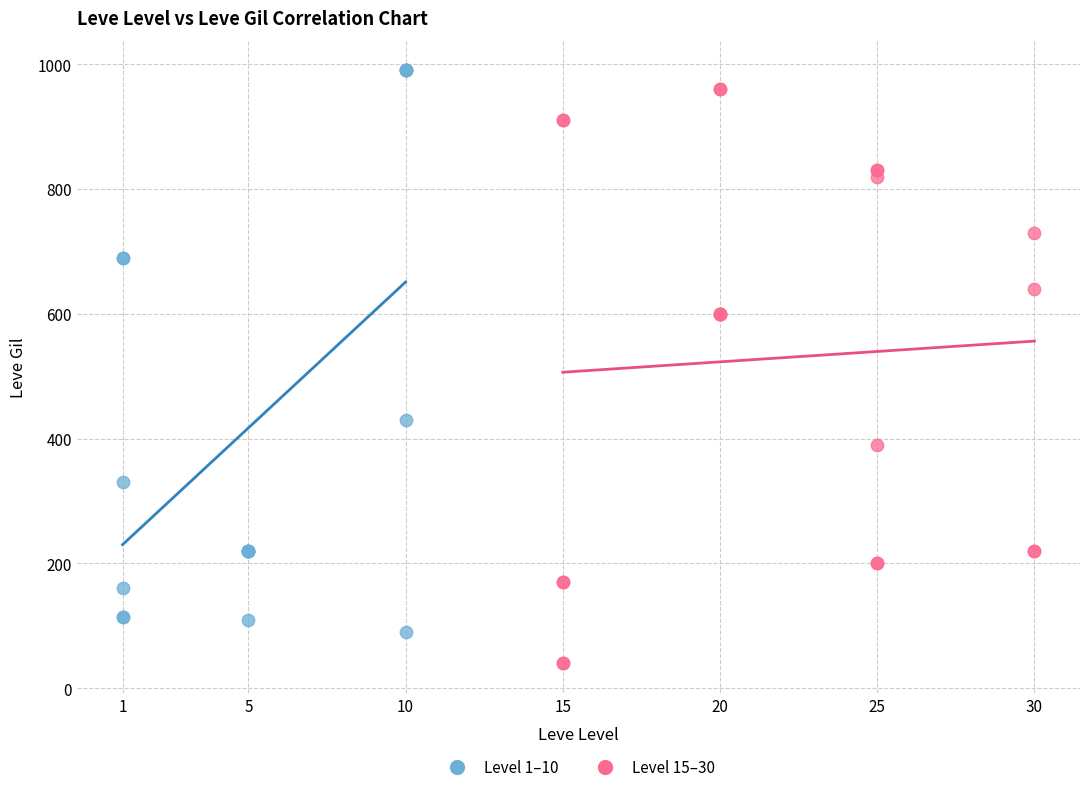

Which series reaches the maximum Y coordinate?

Level 1–10